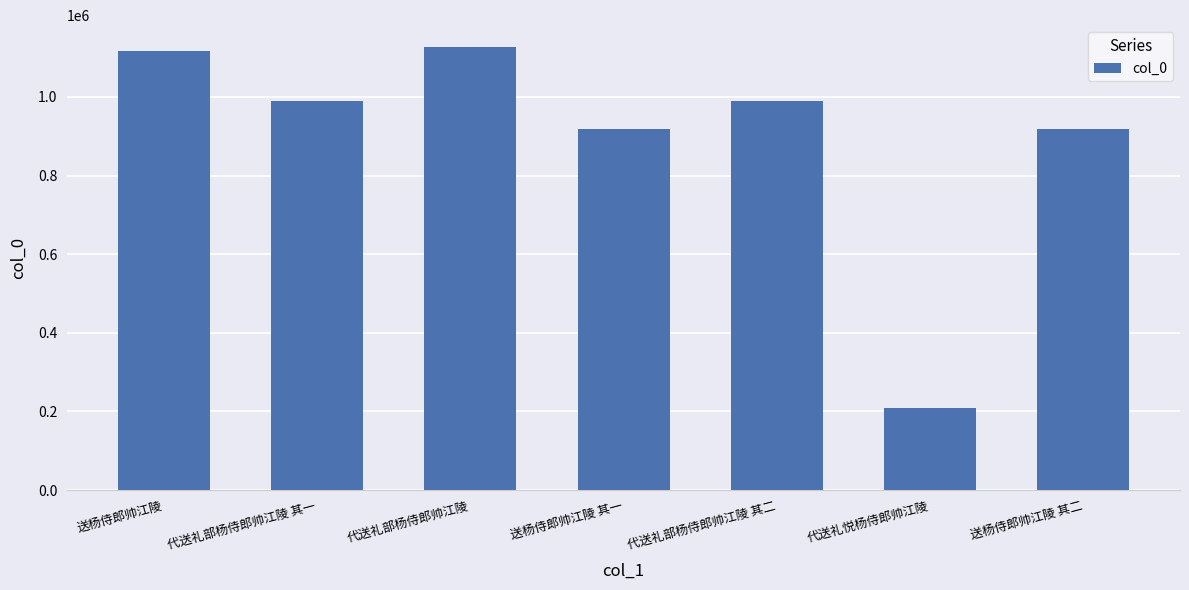

What is the label of the 6th bar from the right?

代送礼部杨侍郎帅江陵 其一